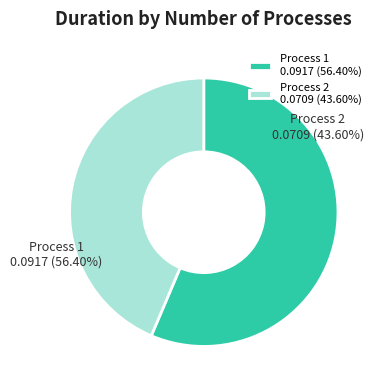

How many slices are in this pie chart?

2